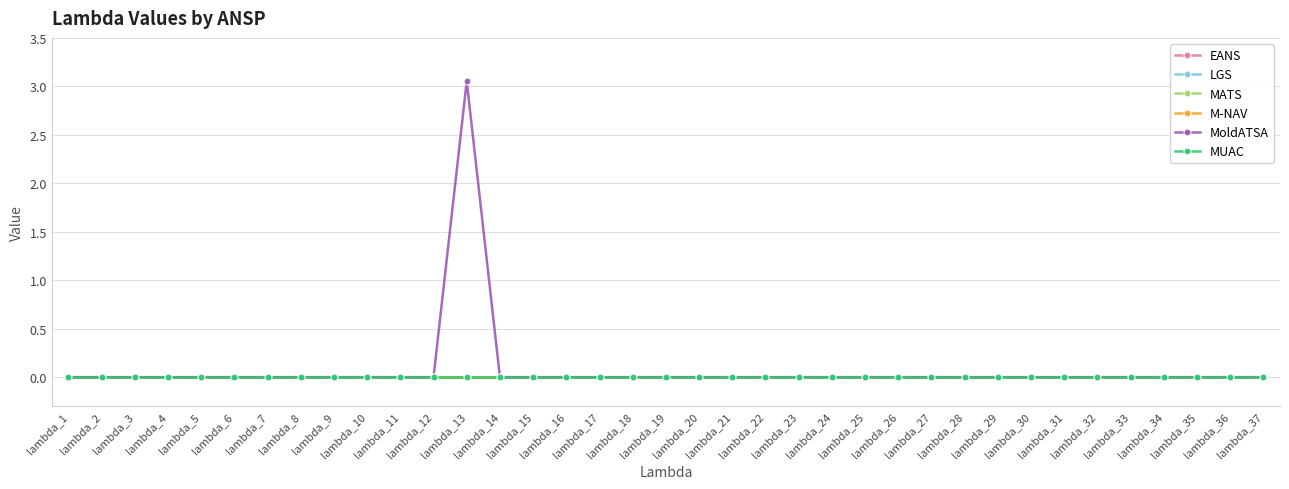

List the series in order of their peak value, lowest first.

EANS, LGS, MATS, M-NAV, MUAC, MoldATSA